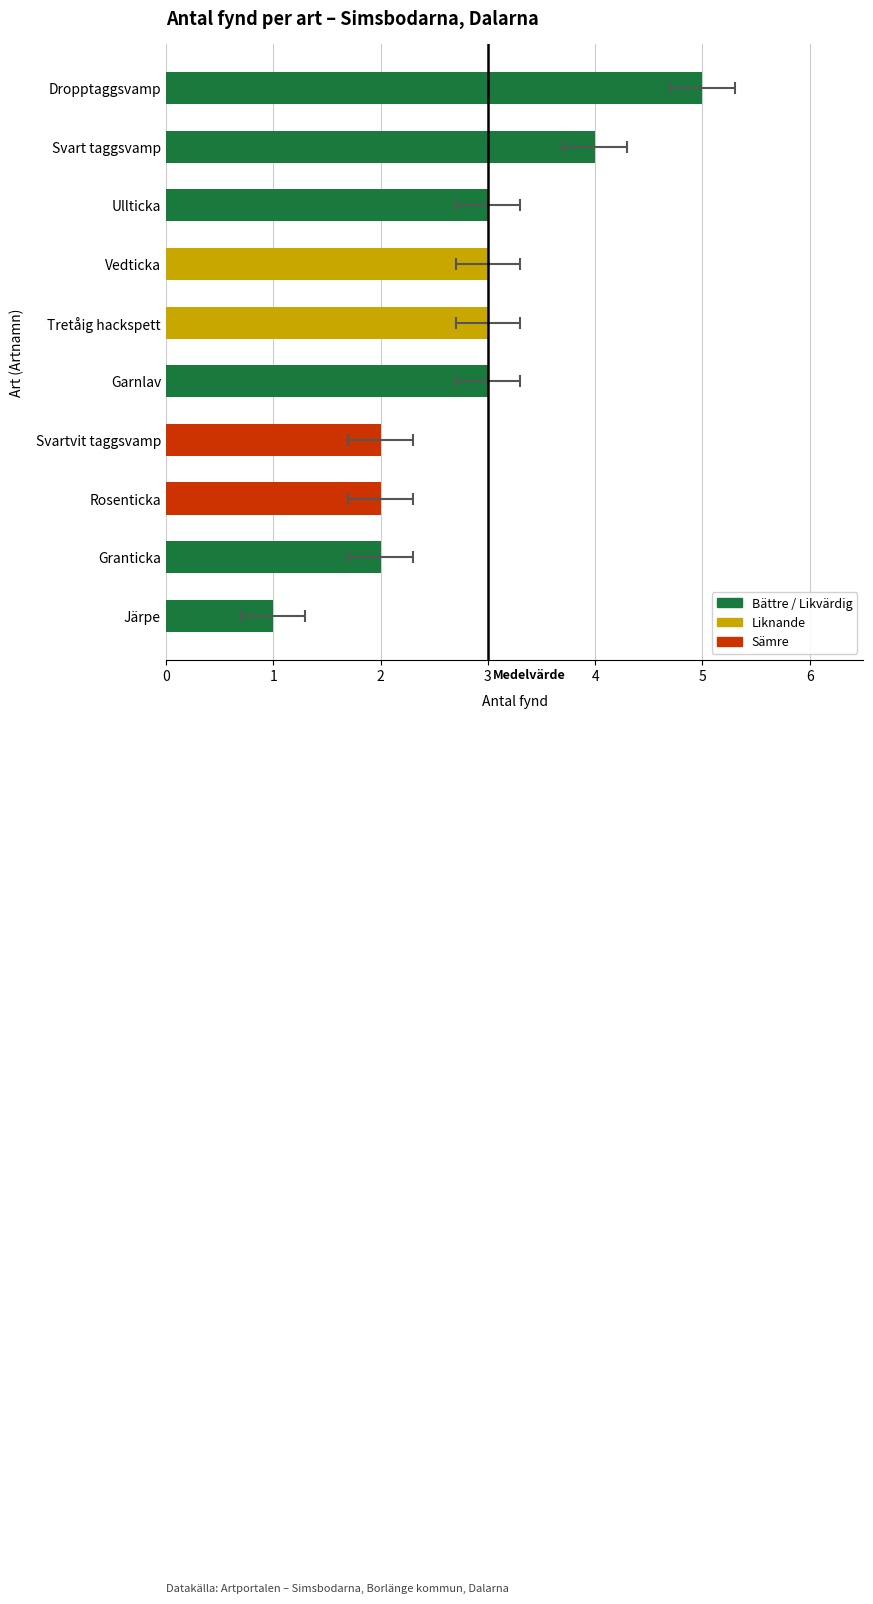

How many data points does each series have?

10